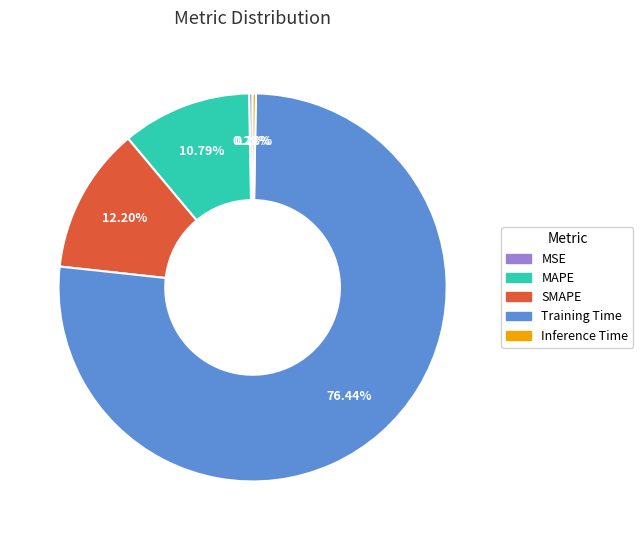

To the nearest percent, what is the average slice percentage?

20%